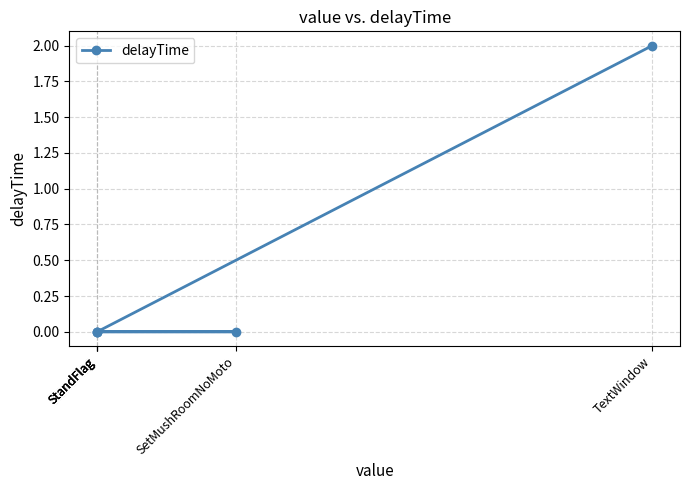

Count the values in the range 0 to 1.

4